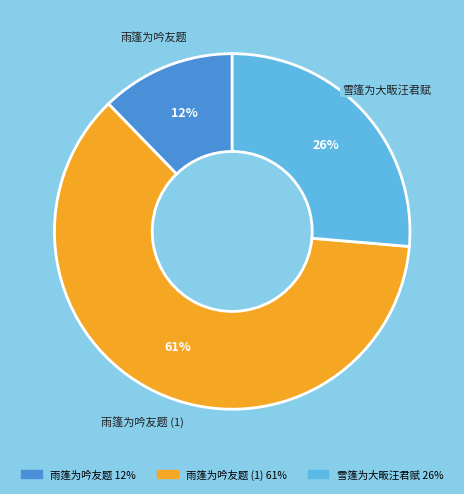

What is the ratio of the value at 雨篷为吟友题 to the value at 雪篷为大畈汪君赋?

0.5